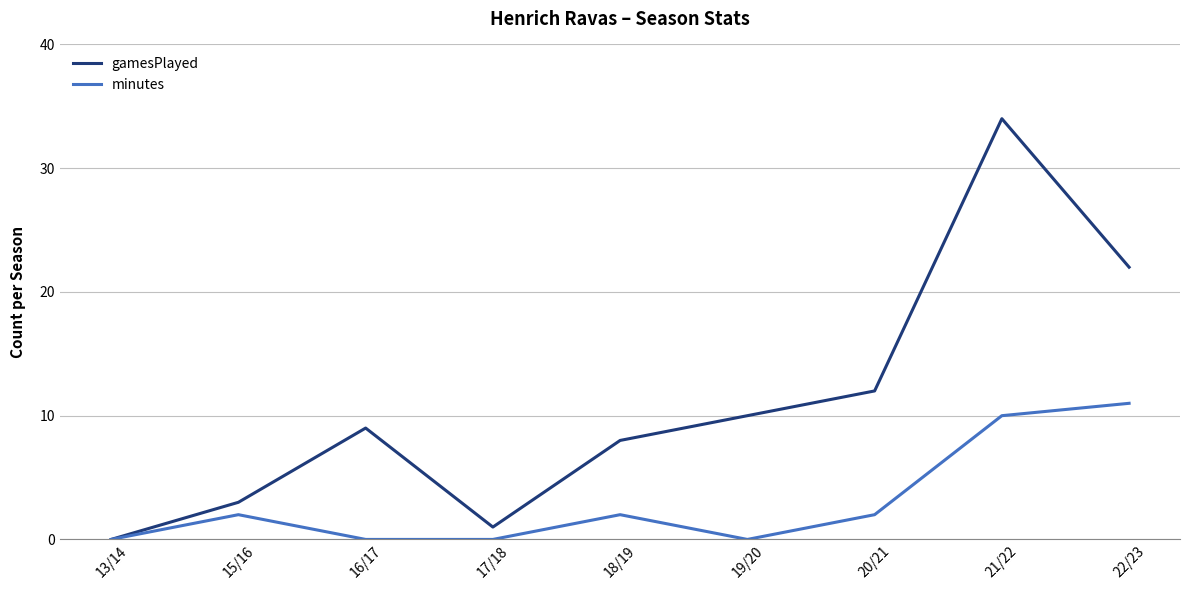

Where is the first local maximum for minutes?

15/16